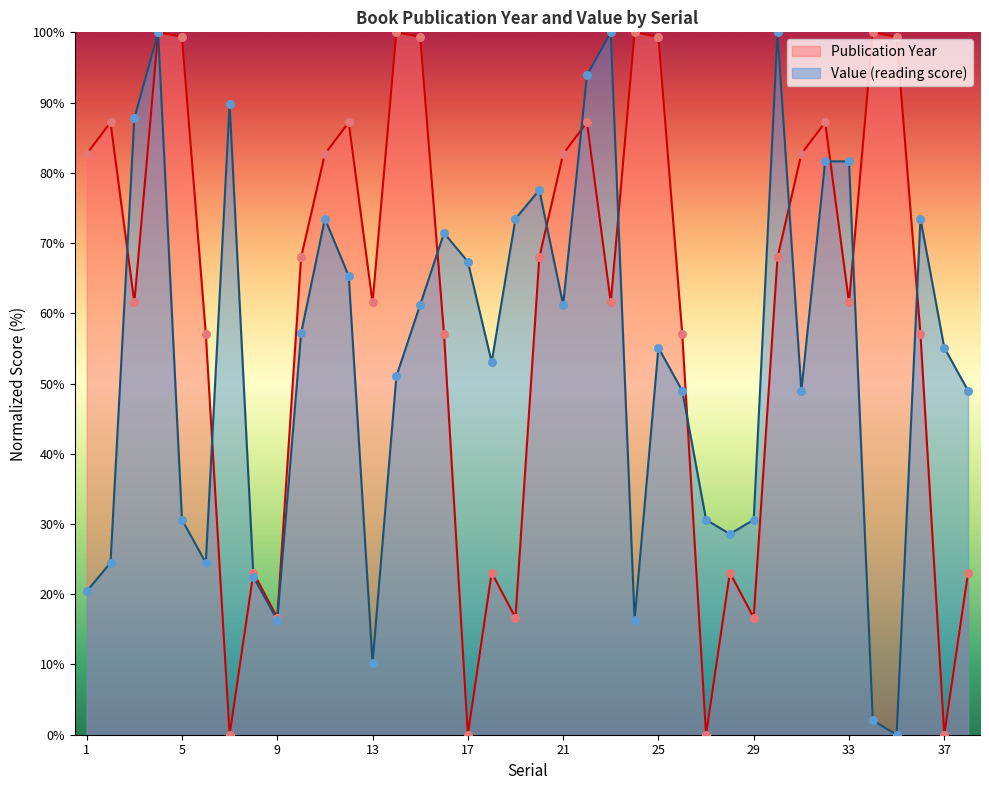

Which series has the largest total across all categories?

Publication Year